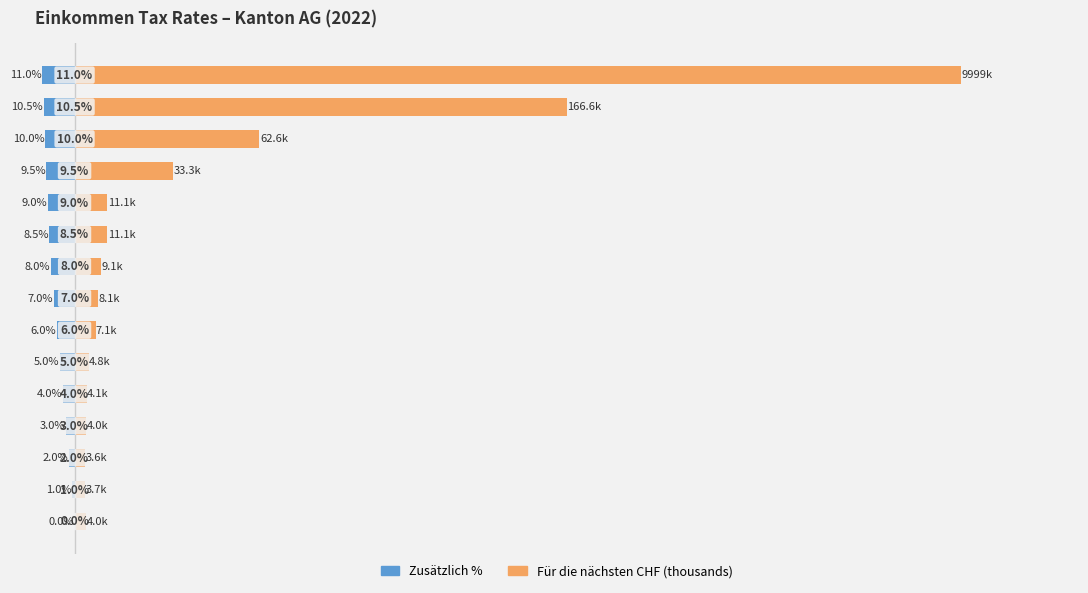

How many data points in Für die nächsten CHF (thousands) are less than 8?

7